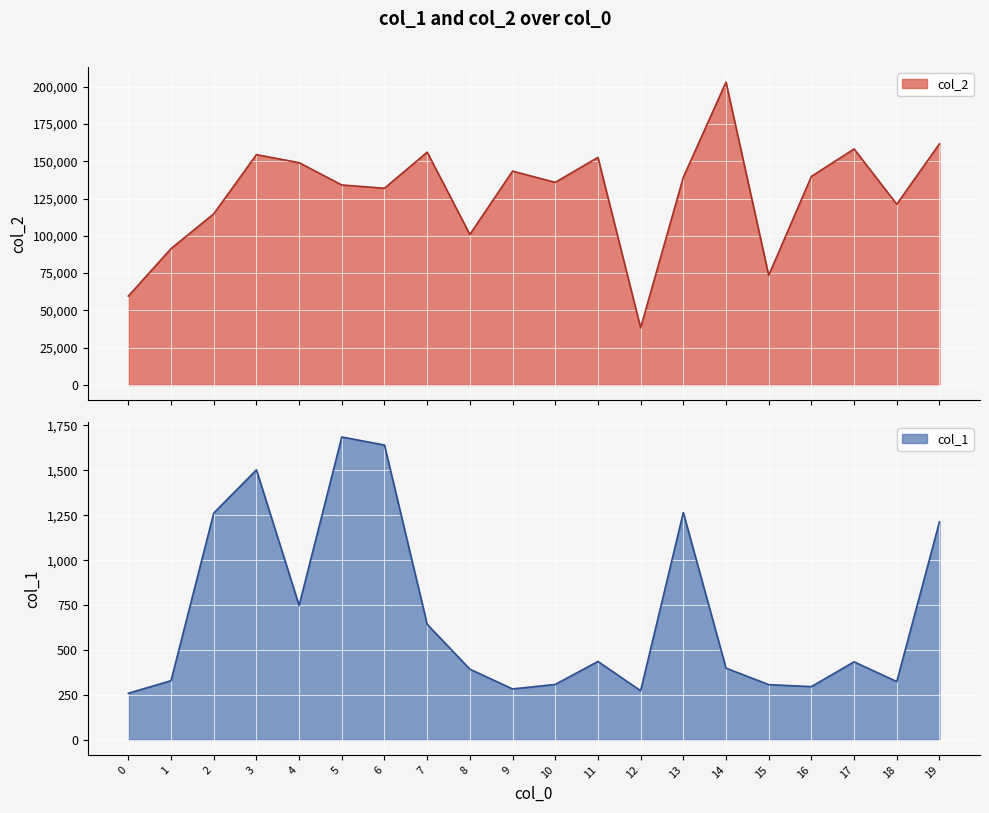

Which has a higher value, 0 or 2?

2